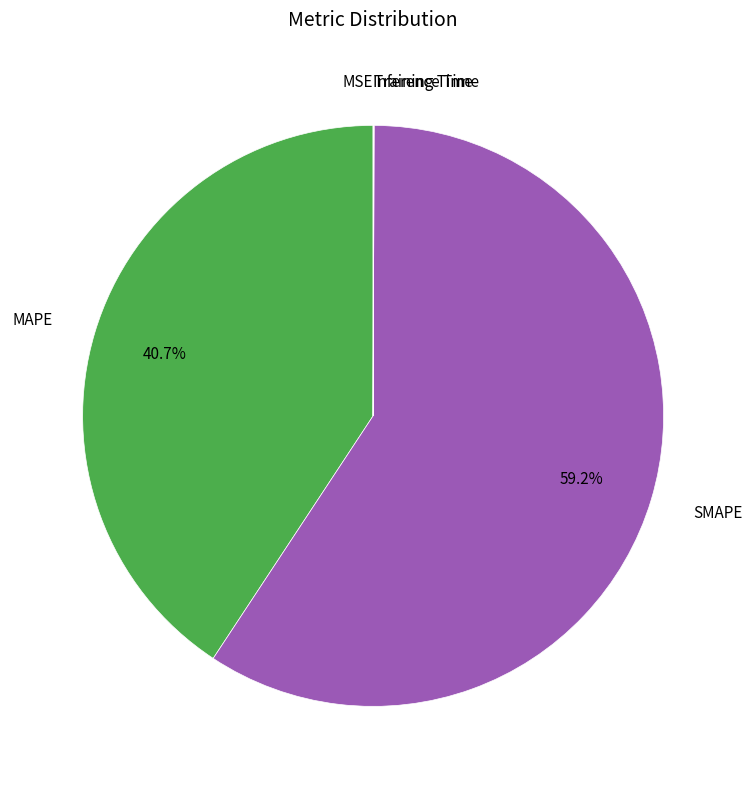

Is there a majority slice in this chart?

Yes